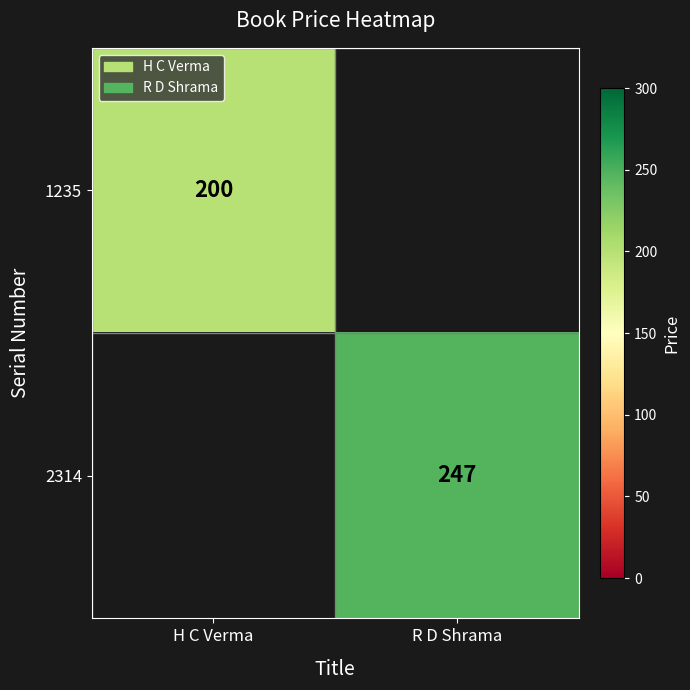

Is the value of 2314 at R D Shrama greater than the value of 1235 at H C Verma?

Yes